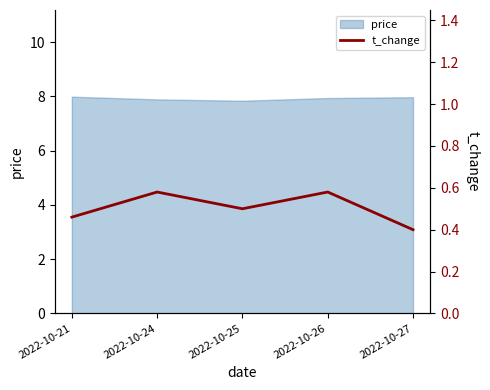

At which category does the chart reach its minimum across all series?

2022-10-27